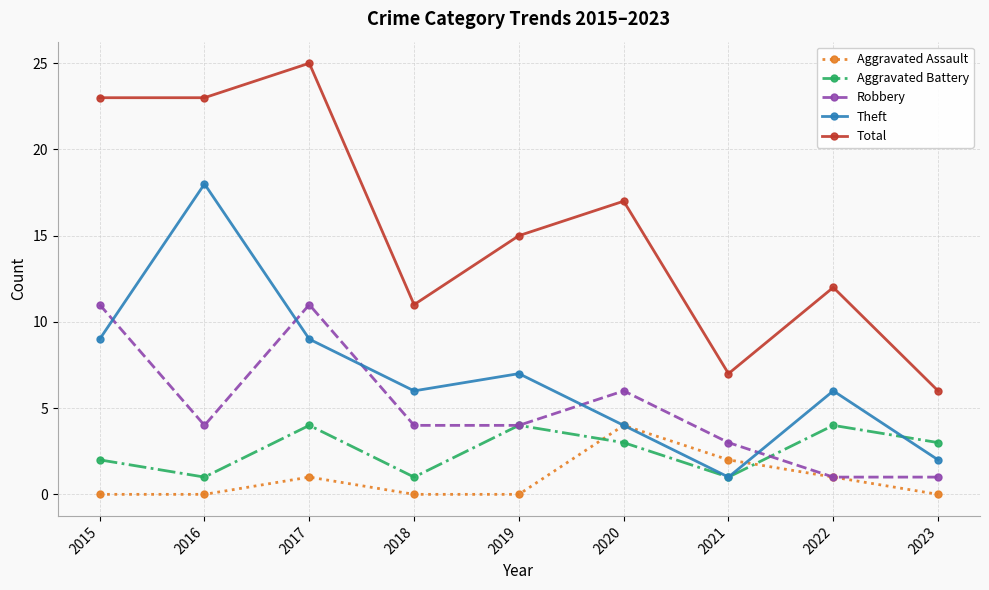

At which label does Aggravated Battery first exceed 3?

2017